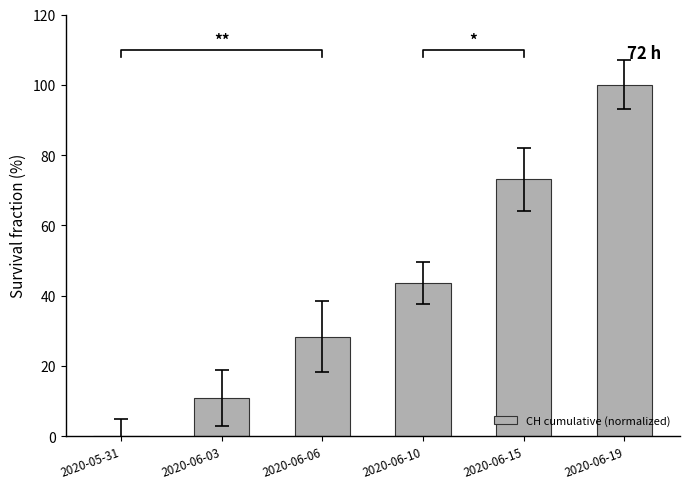

Where is the data nearest to the value 50?

2020-06-10